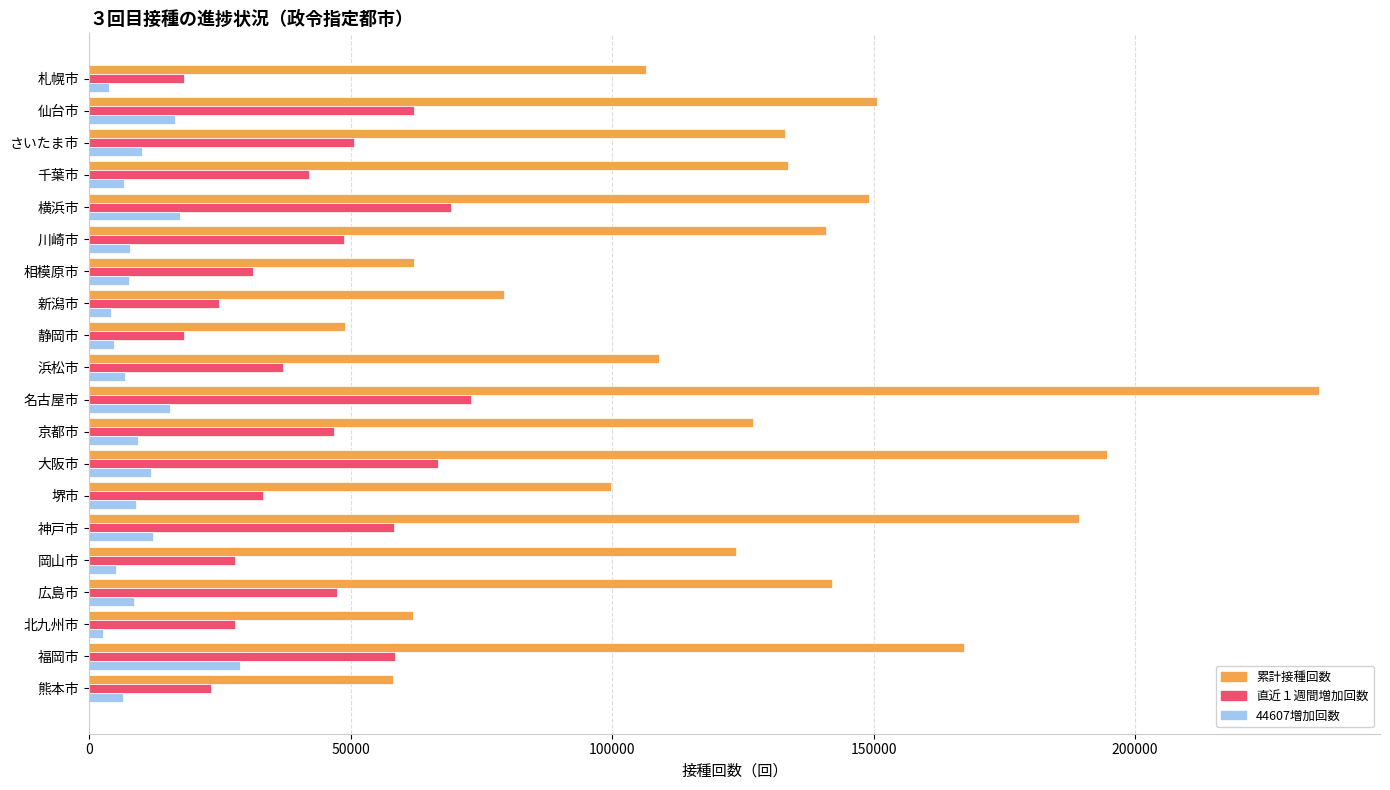

Which series has the largest range (max minus min)?

累計接種回数